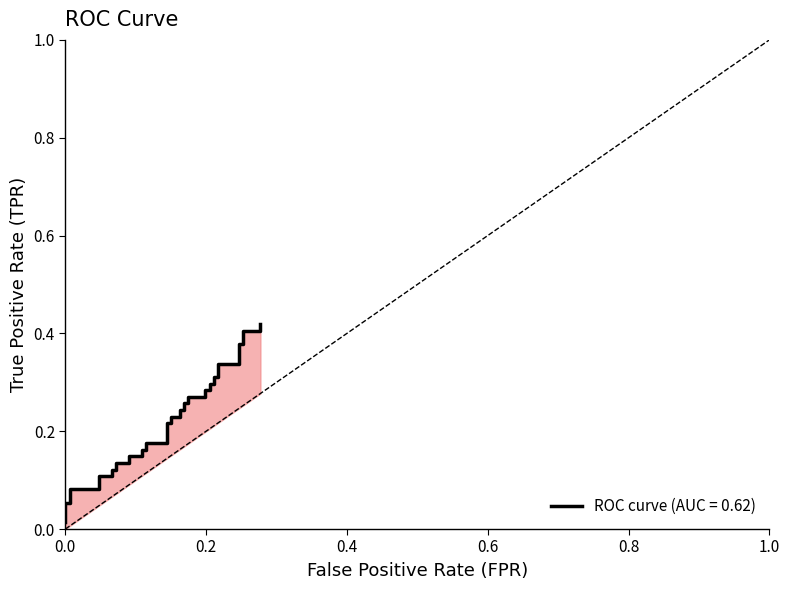

The value at 10 is 0.0. True or false?

False